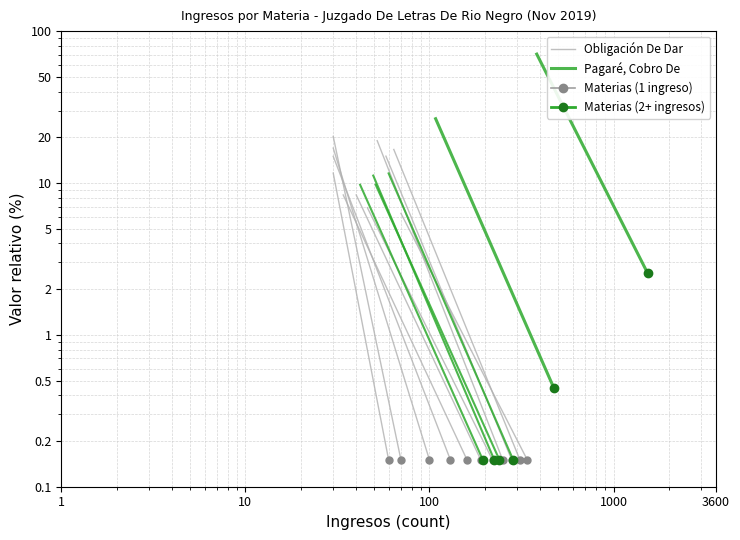

What is the smallest value displayed?

0.1